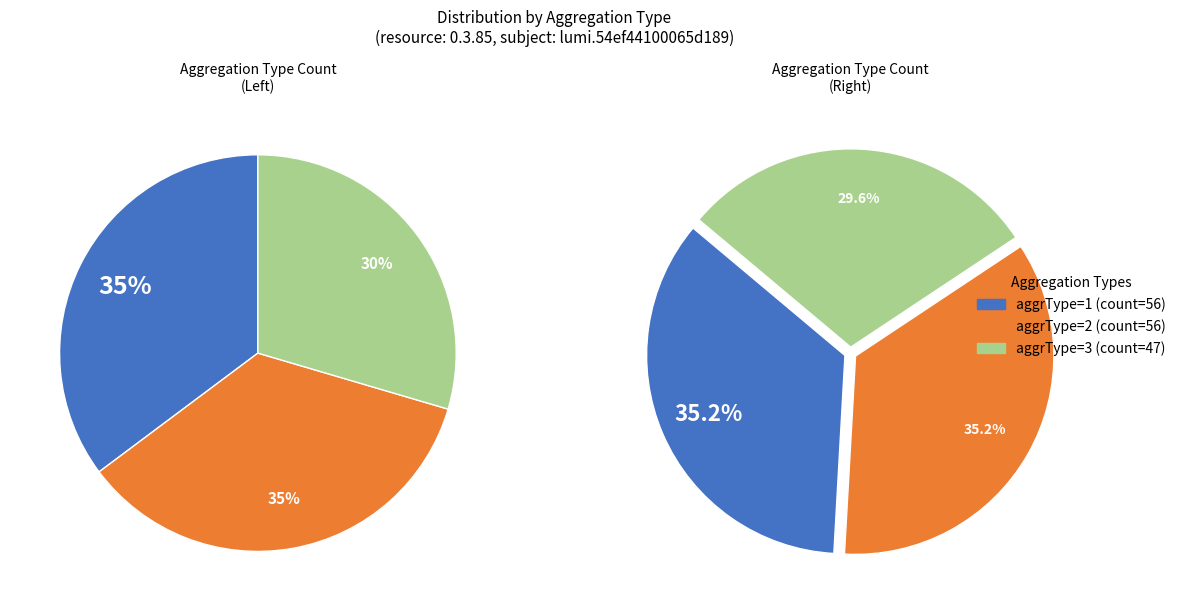

Combined, what portion of the pie is aggrType_2 and aggrType_3?

64.8%